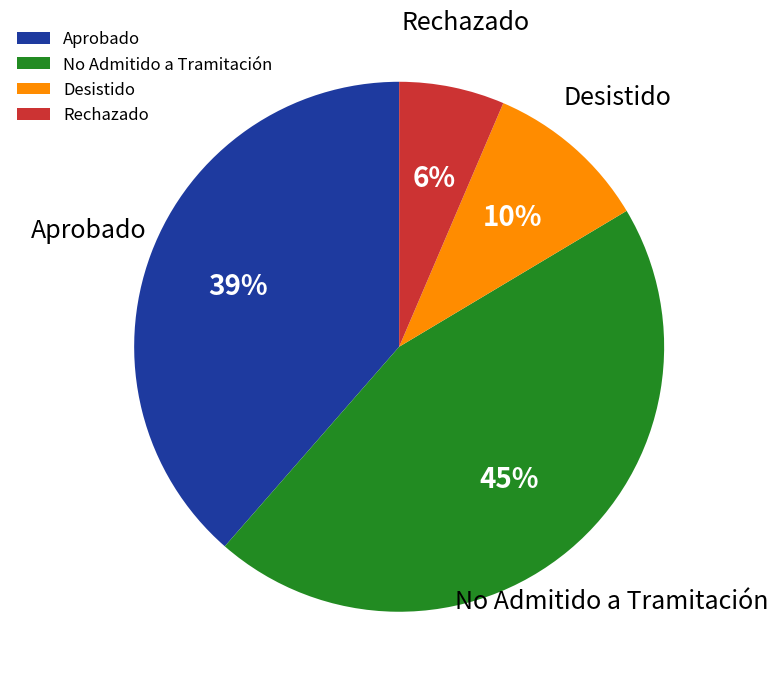

How many slices are in this pie chart?

4